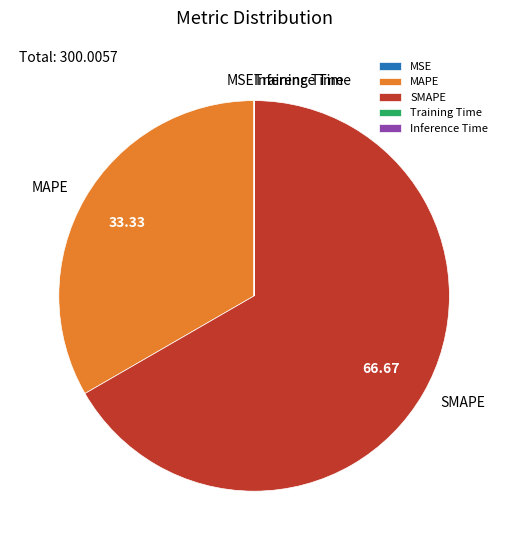

Which slice is the largest?

SMAPE